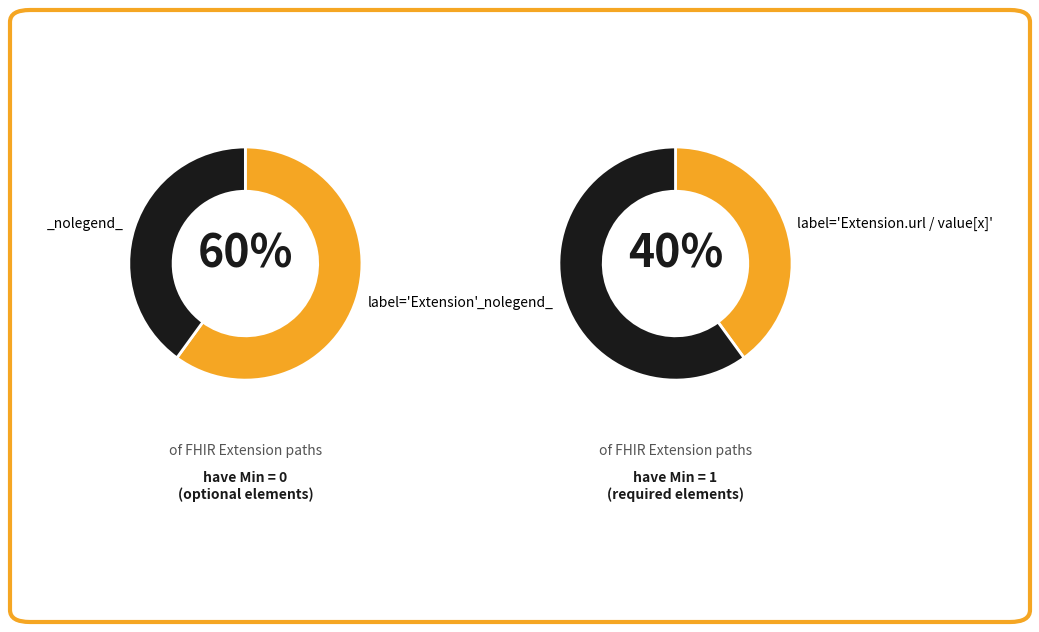

What percentage do Extension and Extension.url together represent?

100.0%